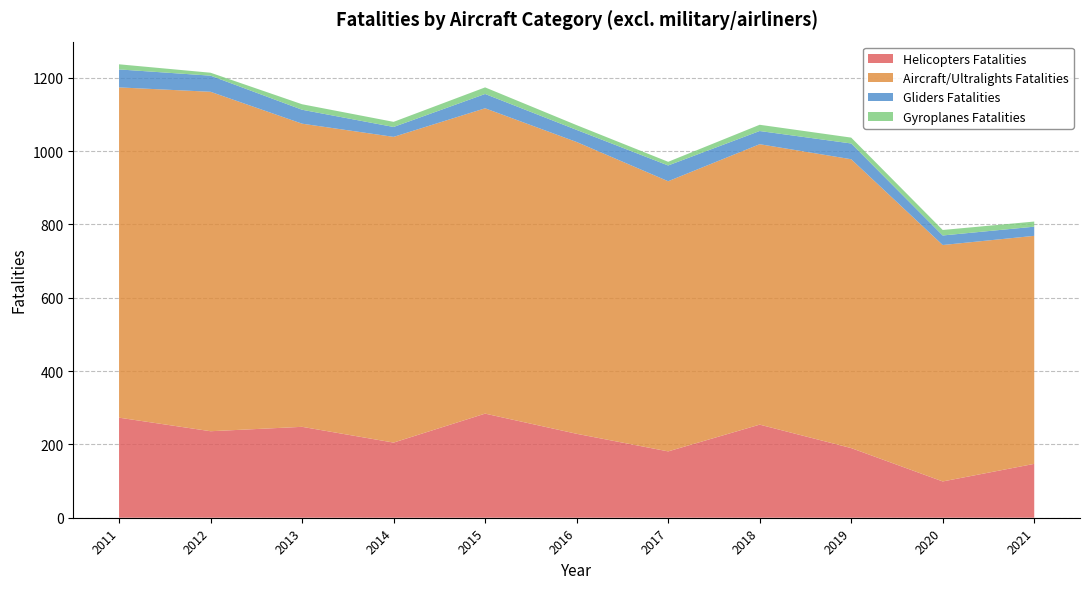

At which label does Helicopters Fatalities reach its minimum?

2020